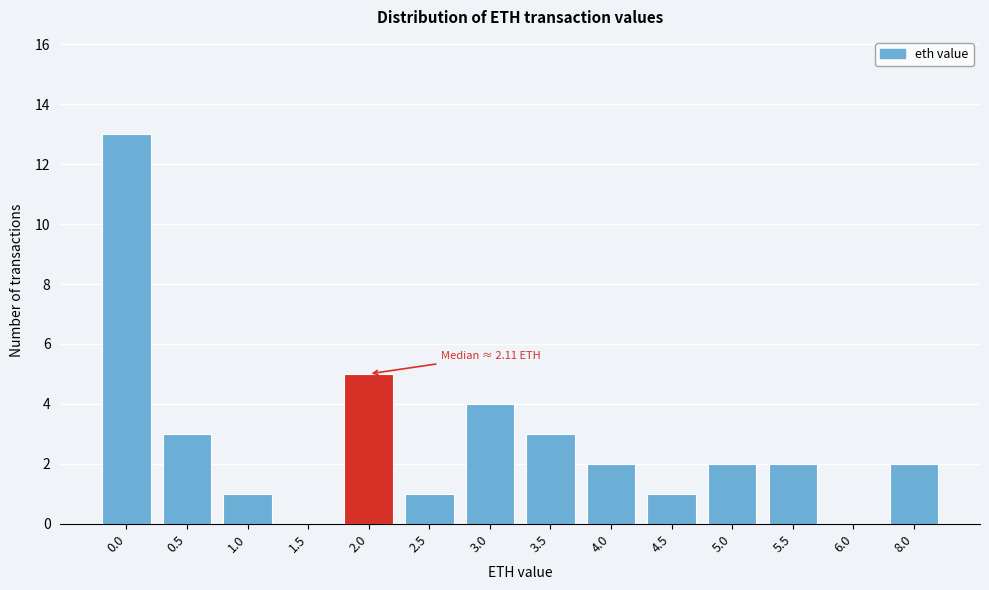

Reading left to right, extract all data points from this chart.

0.0=13	0.5=3	1.0=1	1.5=0	2.0=5	2.5=1	3.0=4	3.5=3	4.0=2	4.5=1	5.0=2	5.5=2	6.0=0	8.0=2